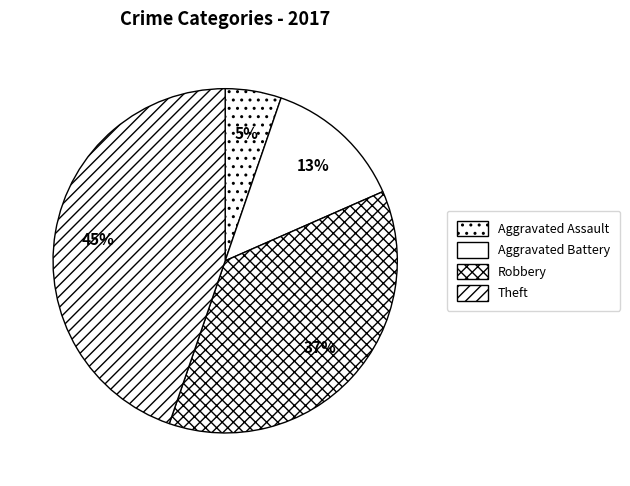

Approximately how many times larger is the value at Robbery compared to Theft?

0.8